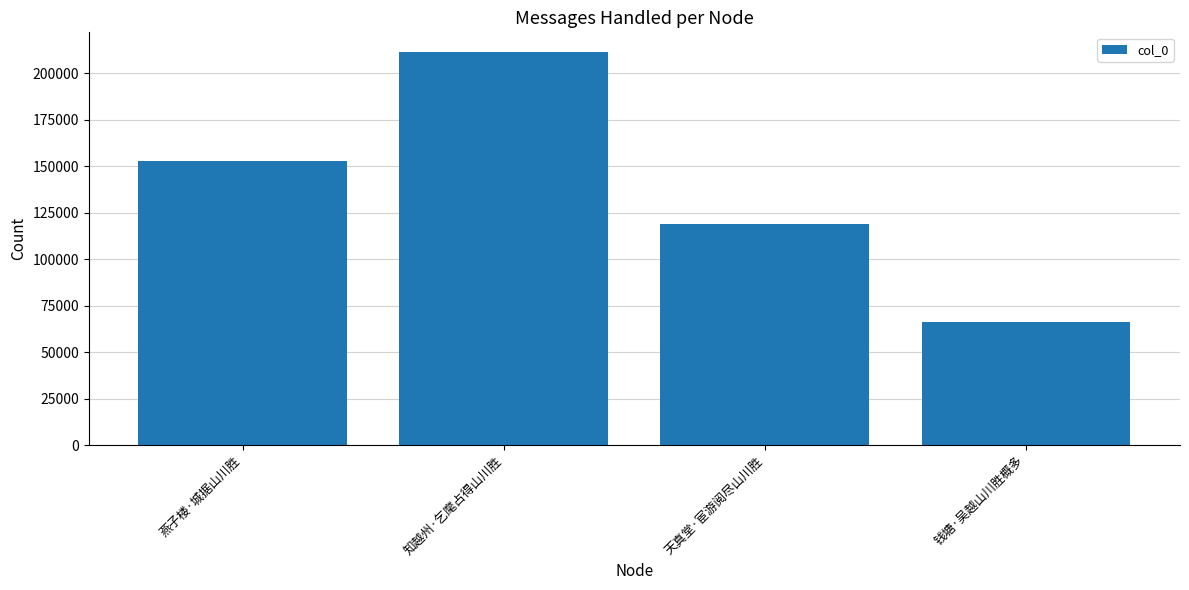

The chart shows a value of 66443 at 钱塘·吴越山川胜概多. True or false?

True